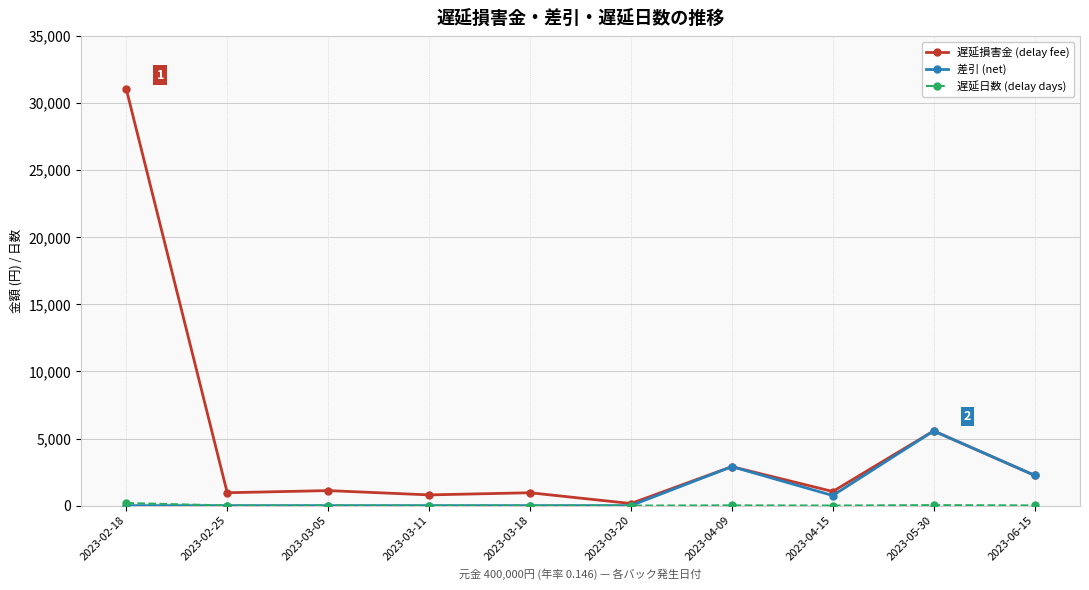

At which label is 遅延損害金 (delay fee) closest to 15598?

2023-05-30